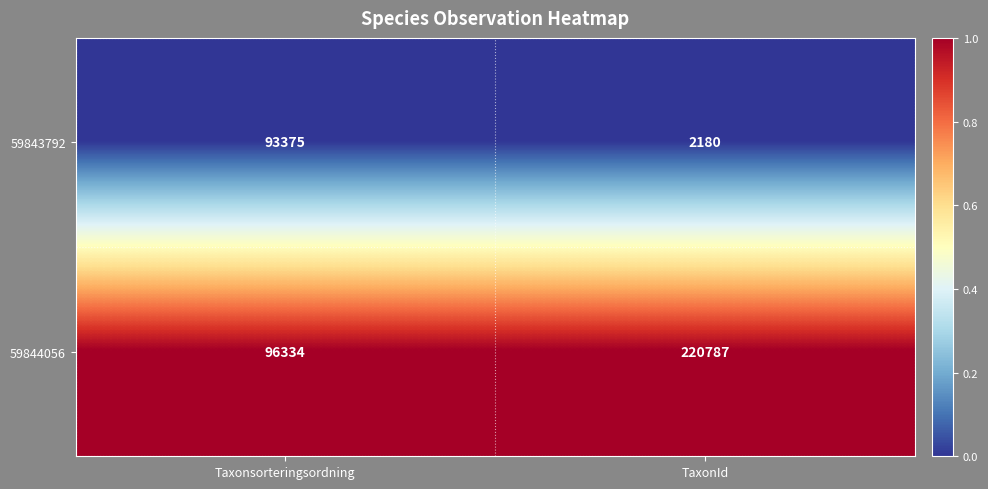

At TaxonId, list the series in order from smallest to largest.

59843792, 59844056